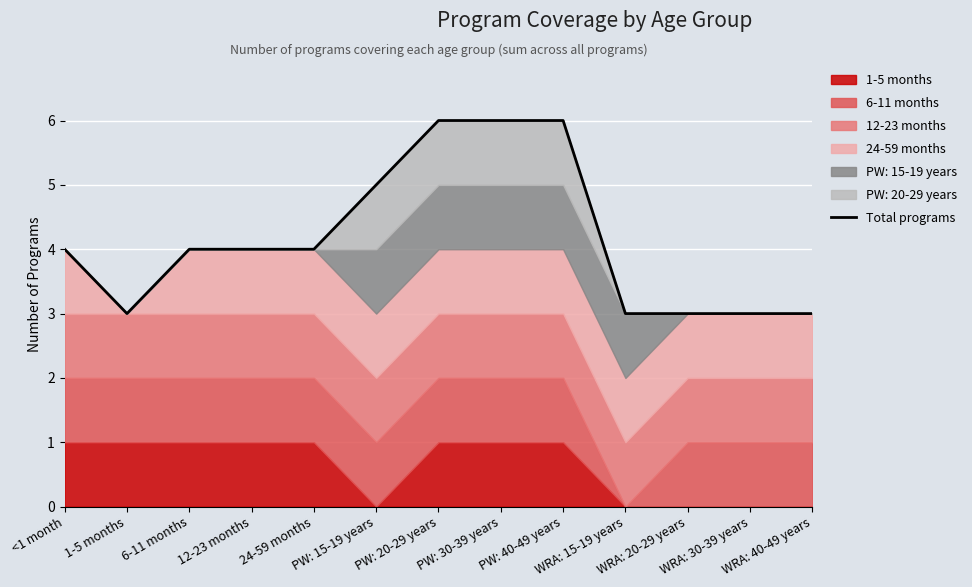

True or false: the data shows 4 at 1-5 months.

False